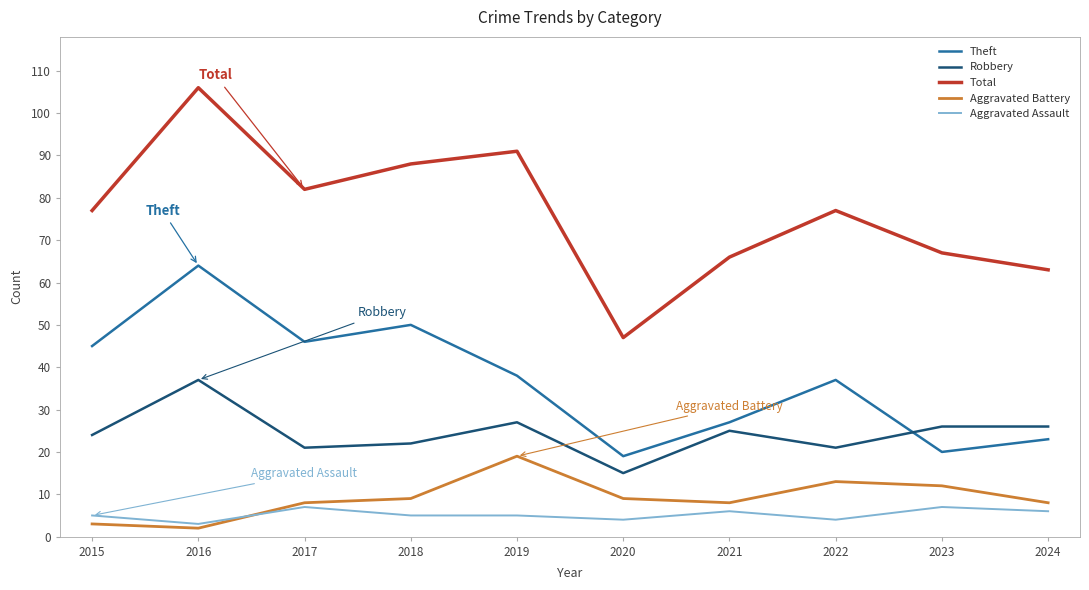

Reading left to right, extract all data points from this chart.

Theft: 2015=45	2016=64	2017=46	2018=50	2019=38	2020=19	2021=27	2022=37	2023=20	2024=23
Robbery: 2015=24	2016=37	2017=21	2018=22	2019=27	2020=15	2021=25	2022=21	2023=26	2024=26
Total: 2015=77	2016=106	2017=82	2018=88	2019=91	2020=47	2021=66	2022=77	2023=67	2024=63
Aggravated Battery: 2015=3	2016=2	2017=8	2018=9	2019=19	2020=9	2021=8	2022=13	2023=12	2024=8
Aggravated Assault: 2015=5	2016=3	2017=7	2018=5	2019=5	2020=4	2021=6	2022=4	2023=7	2024=6